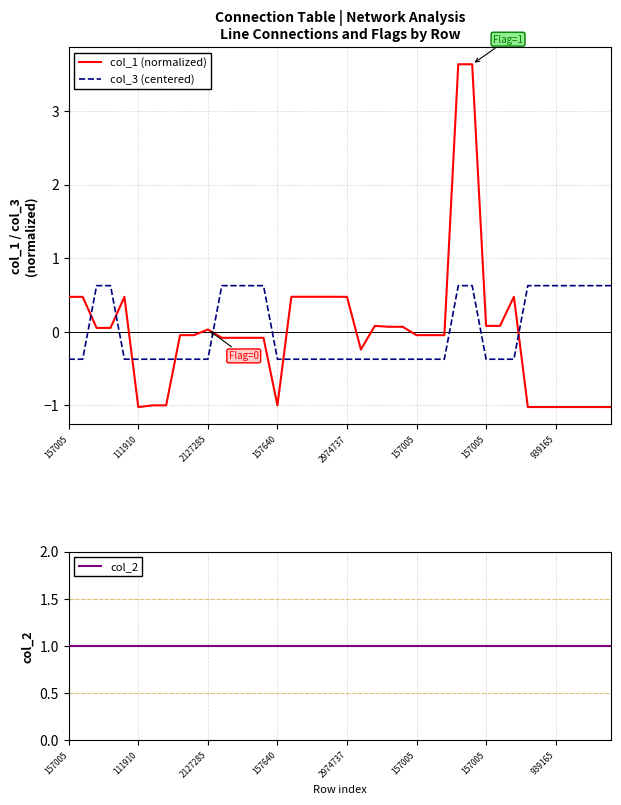

How many series are shown in this chart?

3